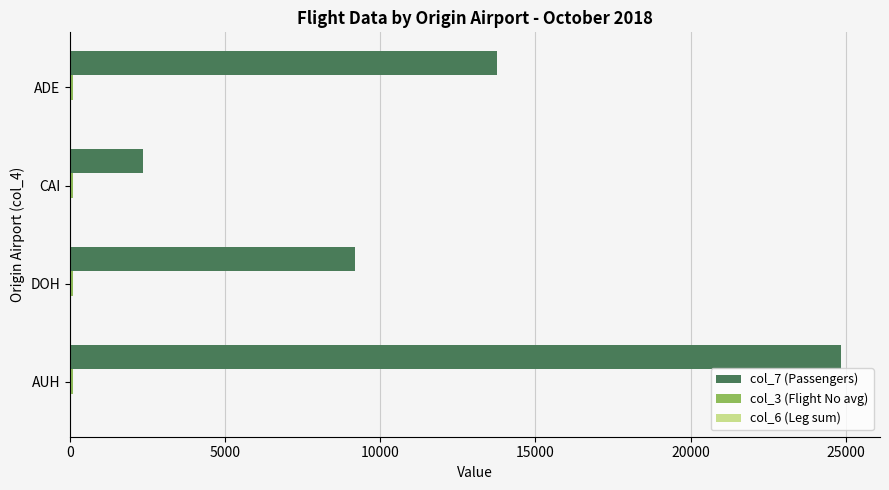

The col_7 (Passengers) series shows 19564.6 at ADE. True or false?

False